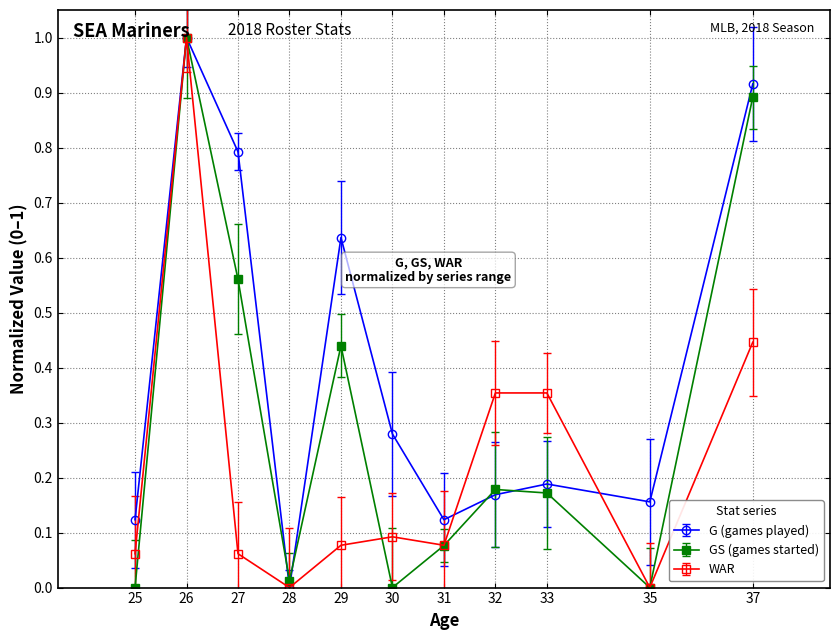

What is the difference between the second highest and second lowest values in the G (games played) series?

0.8